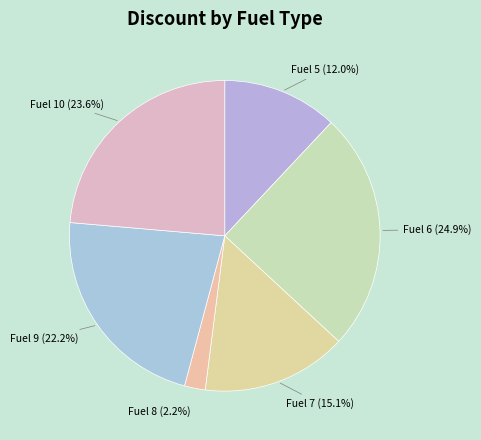

What is the total percentage of Fuel 10 and Fuel 5?

35.6%